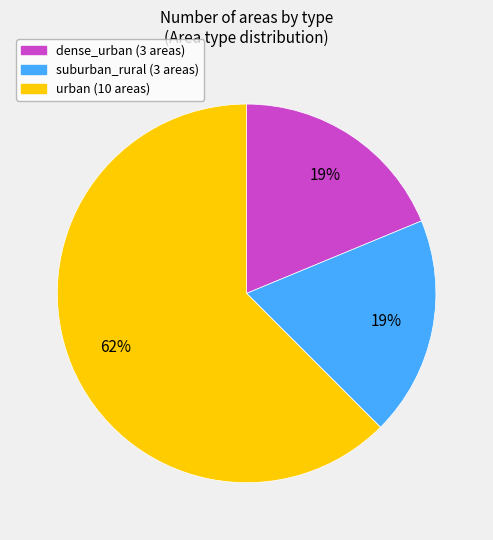

What is the largest slice in the pie chart?

urban